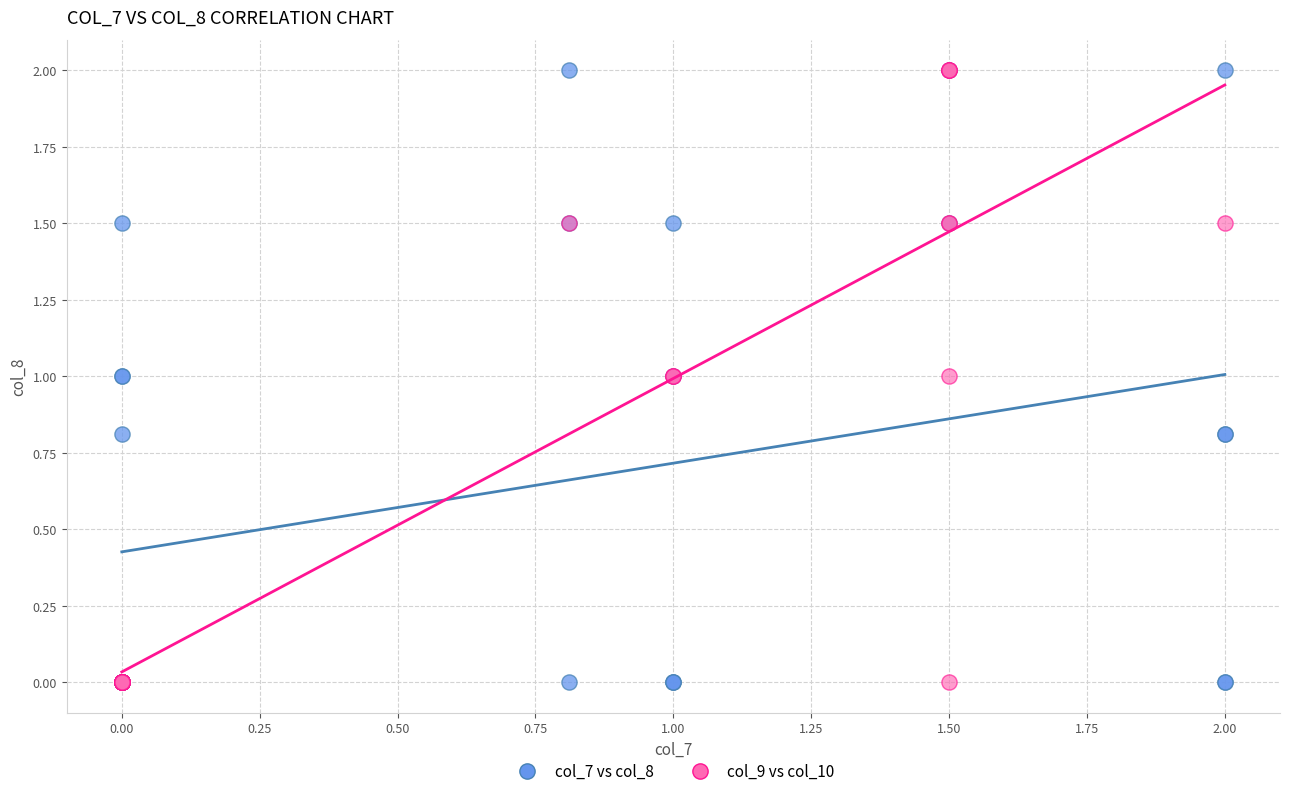

What are all the series names shown in the legend?

col_7 vs col_8, col_9 vs col_10